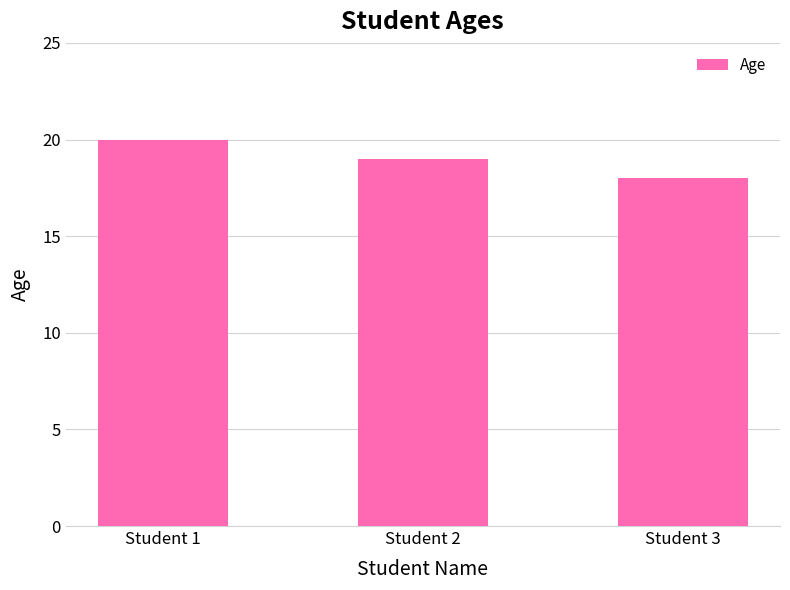

Which category has the lowest value across all series?

Student 3